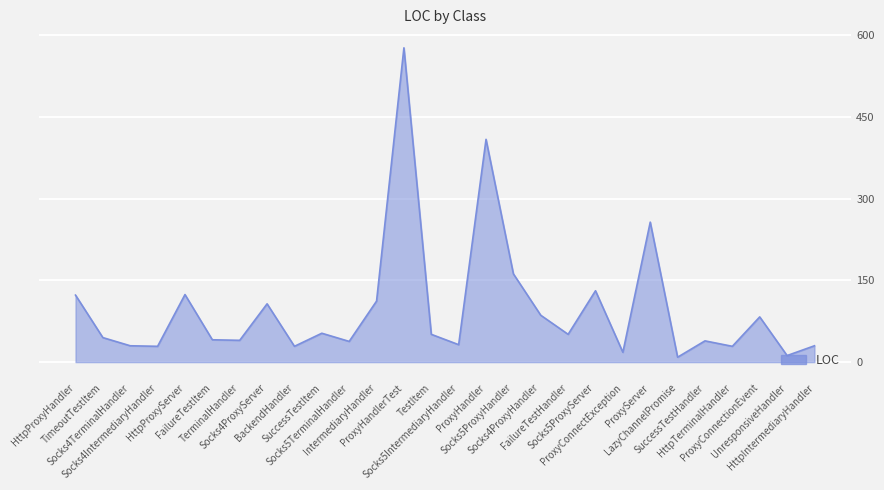

What is the greatest value displayed?

577